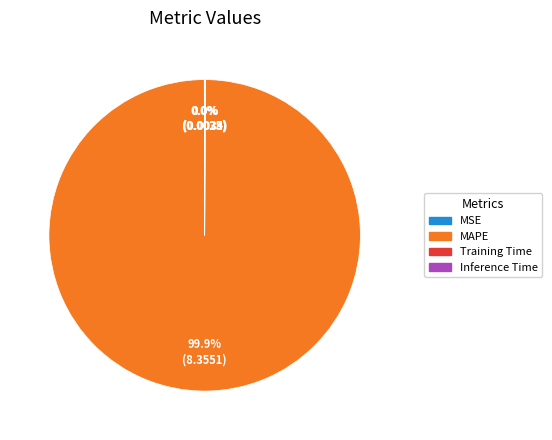

Is there any slice that represents more than half of the pie?

Yes